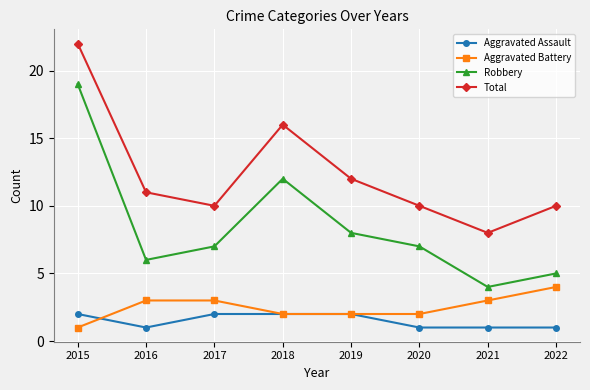

What is the maximum value for Aggravated Battery?

4